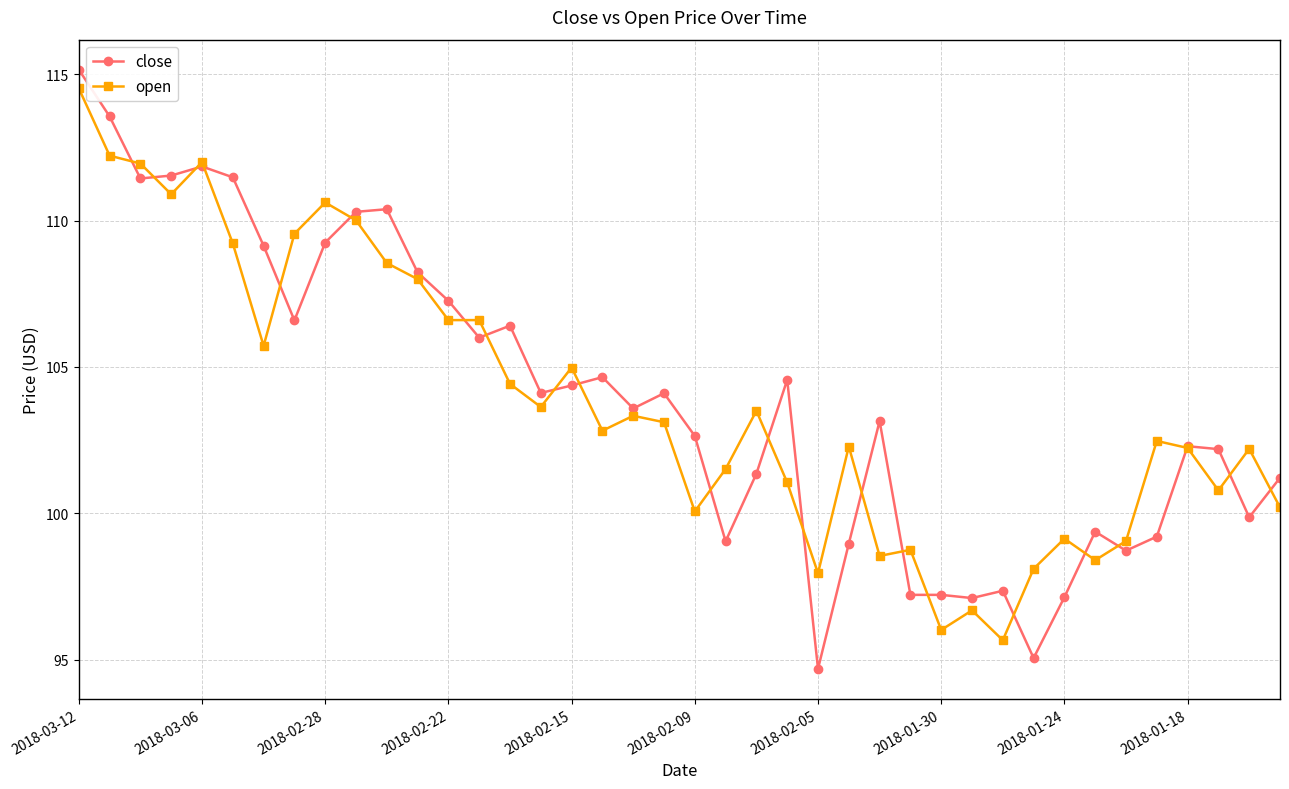

Which series has the largest range (max minus min)?

close